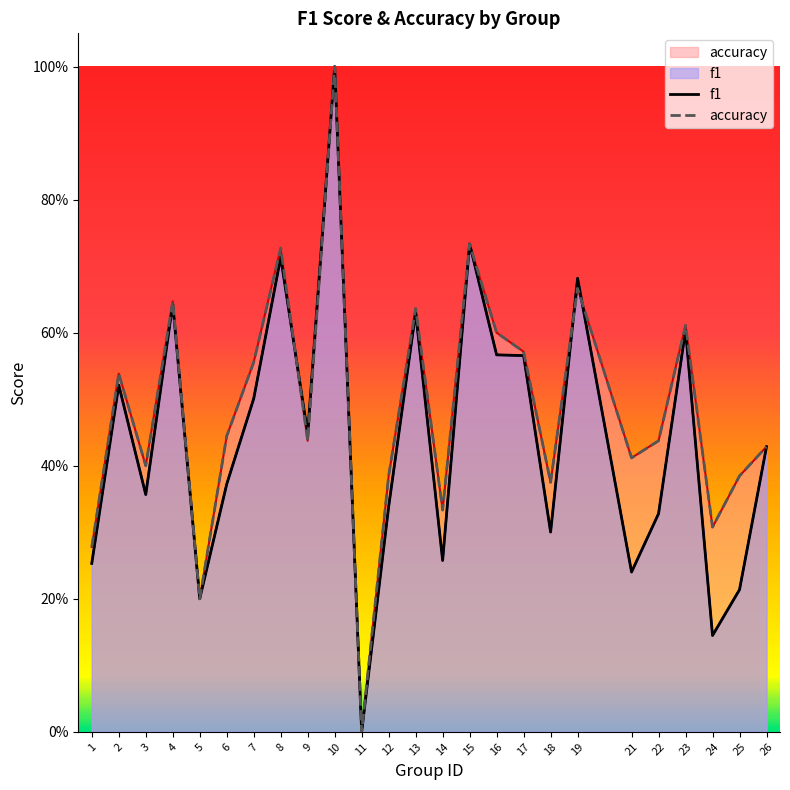

Which category has the lowest value in the accuracy series?

11